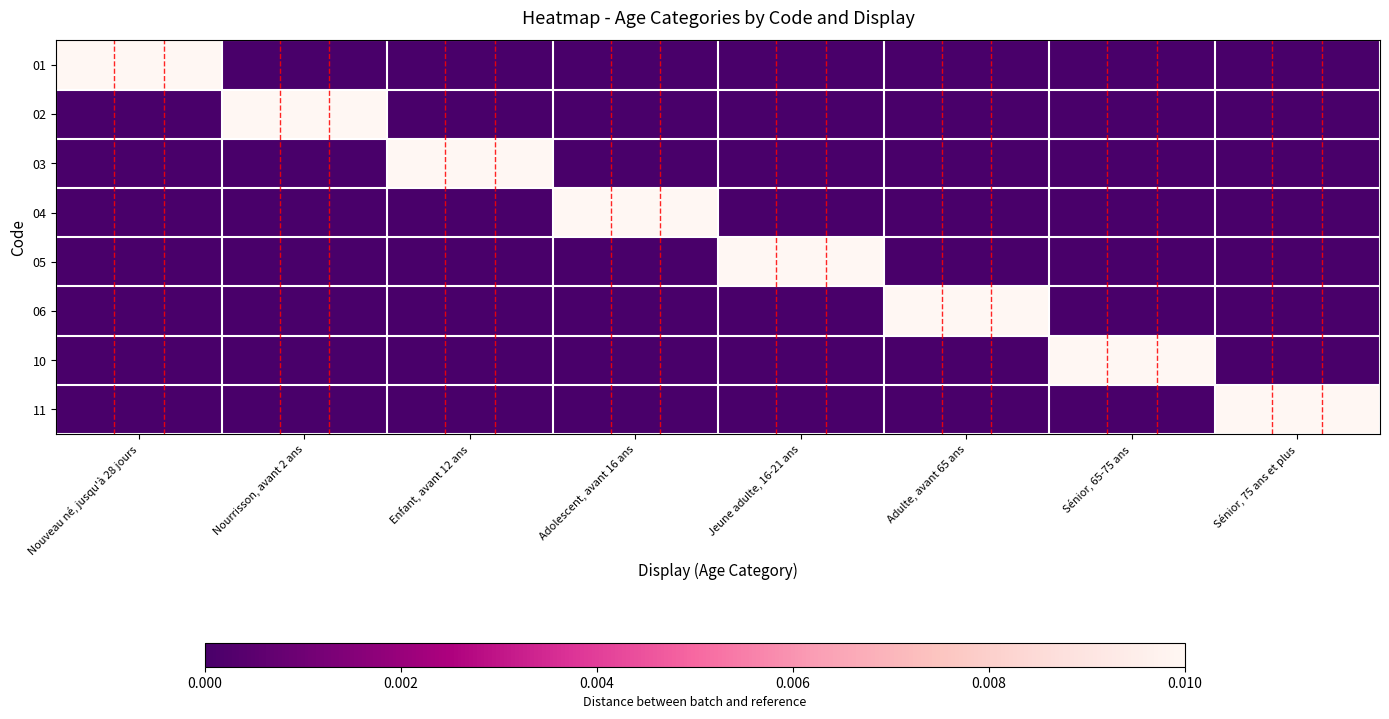

List the series in order of their peak value, lowest first.

01, 02, 03, 04, 05, 06, 10, 11